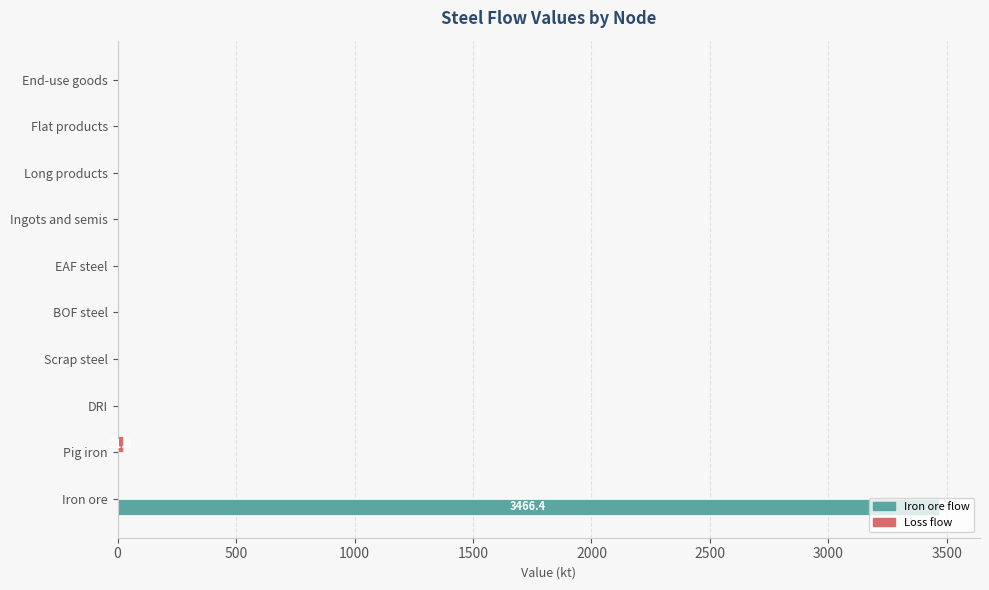

What is the average value of the Iron ore flow series?

346.6